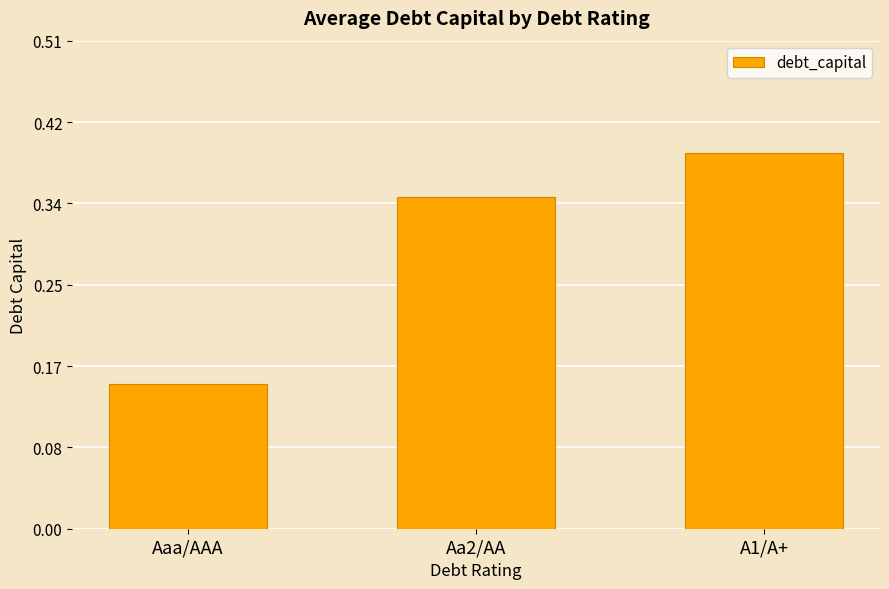

Which has a higher value, A1/A+ or Aaa/AAA?

A1/A+